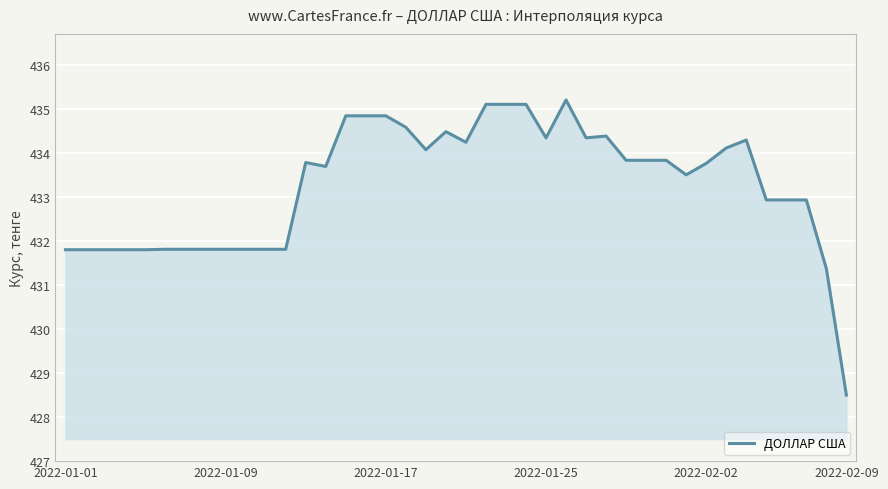

What is the difference between the second highest and second lowest values?

3.7